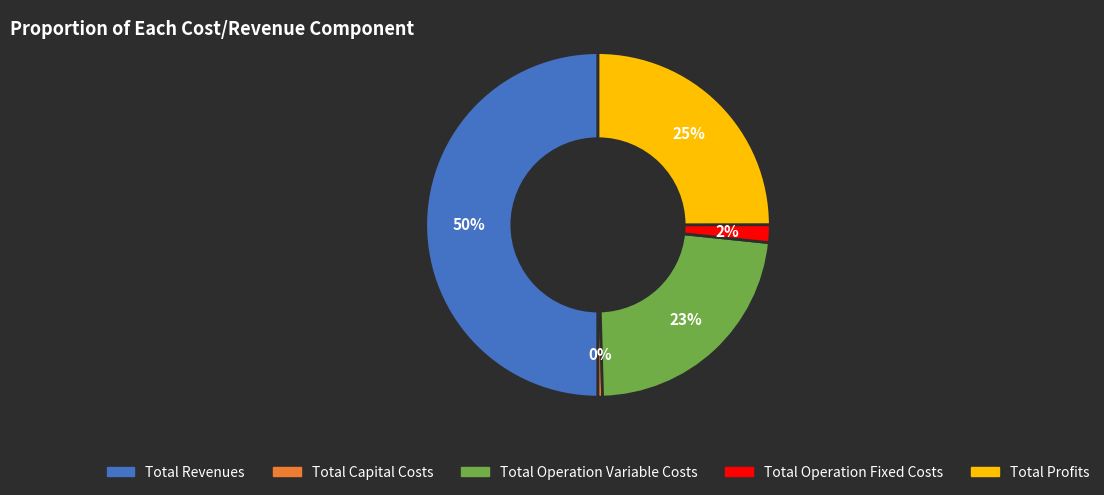

Approximately how many times larger is the value at Total Profits compared to Total Capital Costs?

58.9